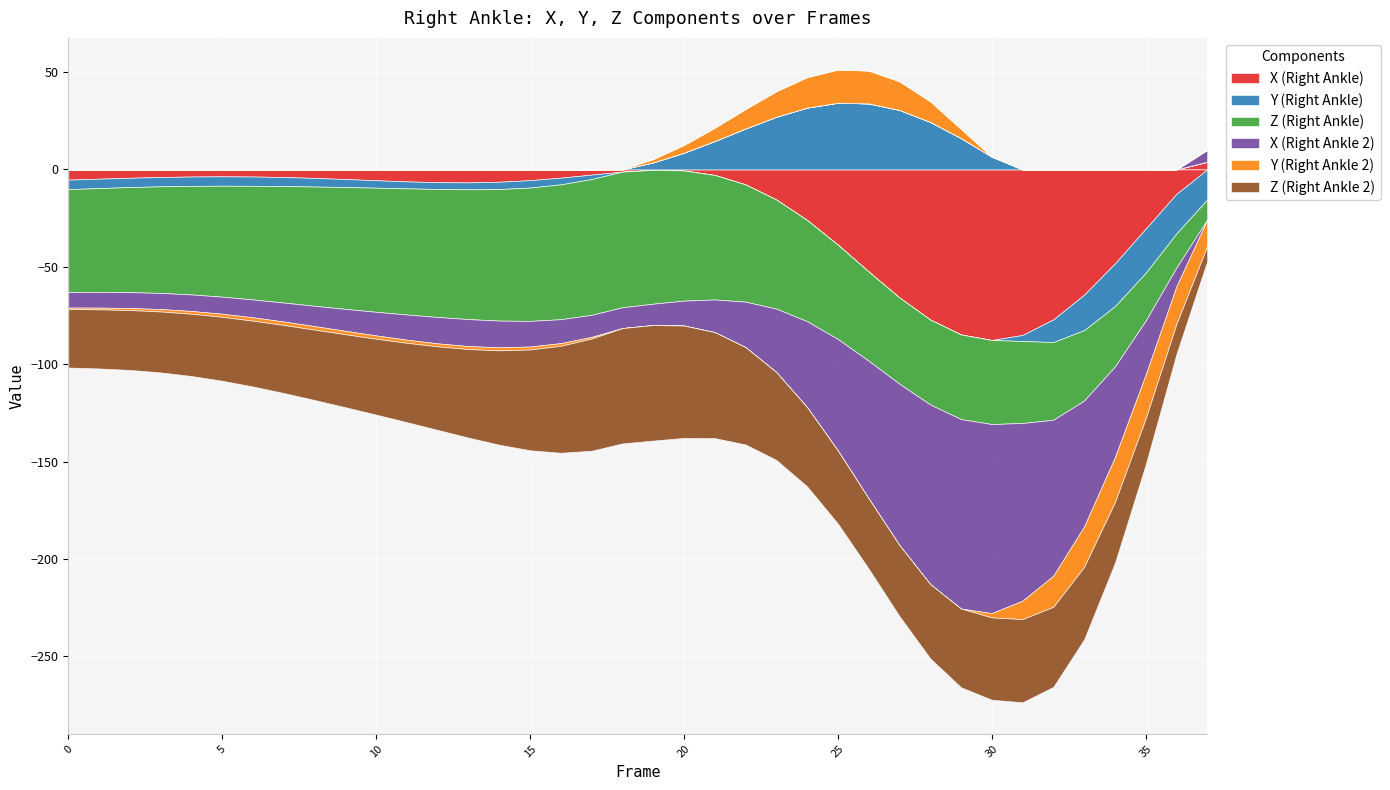

Which category has the lowest value in the X (Right Ankle 2) series?

29